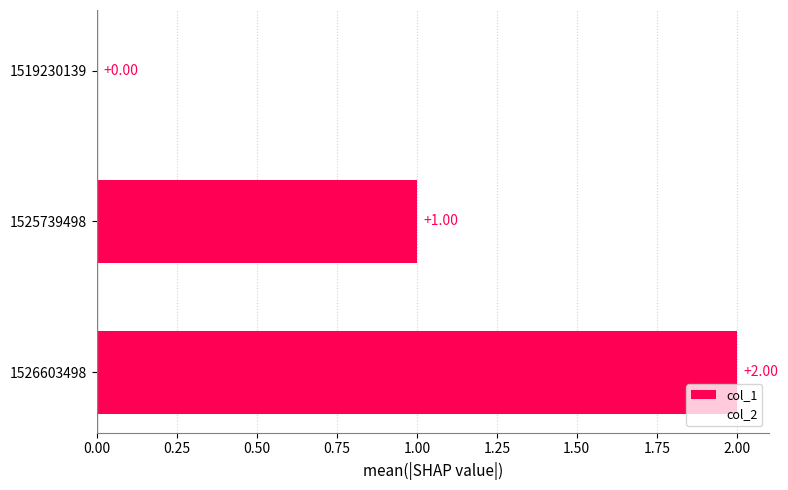

Which has a higher value, 1526603498 or 1519230139?

1526603498